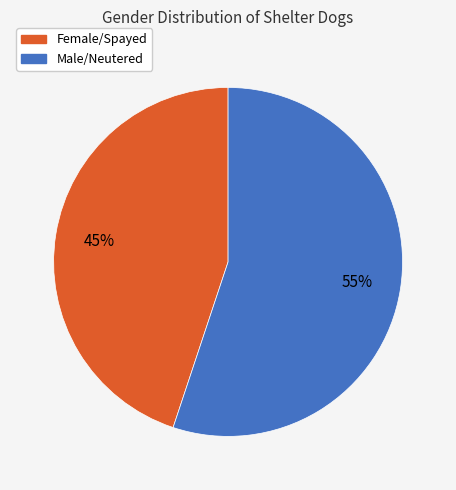

True or false: Female/Spayed accounts for 51% of the total.

False